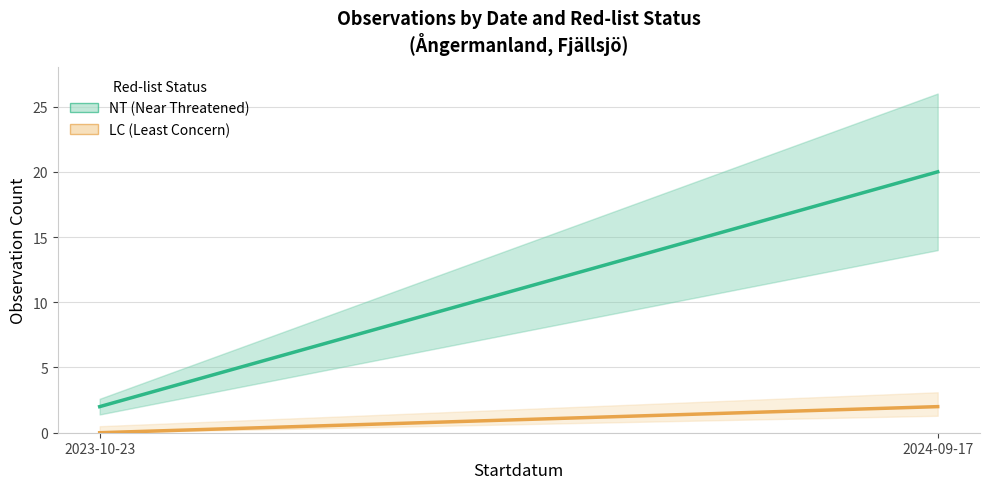

What is the label of the 1st point from the right?

2024-09-17